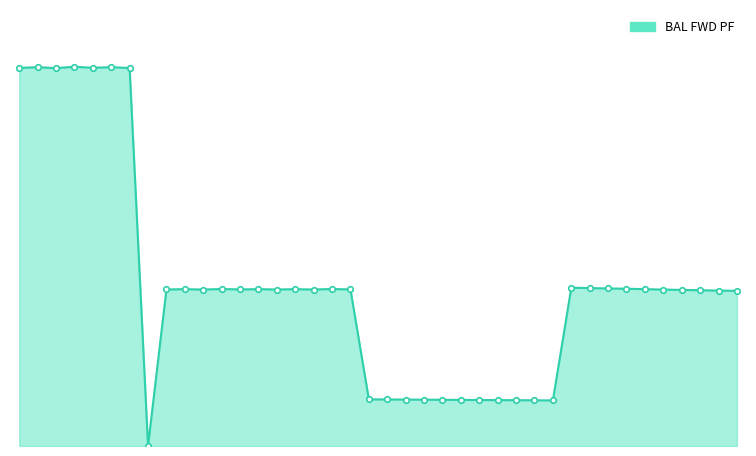

Rank the categories by value from lowest to highest.

544, 566, 565, 564, 563, 562, 561, 560, 559, 558, 557, 556, 576, 575, 574, 573, 572, 547, 553, 551, 545, 549, 555, 571, 546, 550, 552, 548, 554, 570, 569, 568, 567, 539, 543, 537, 541, 538, 542, 540